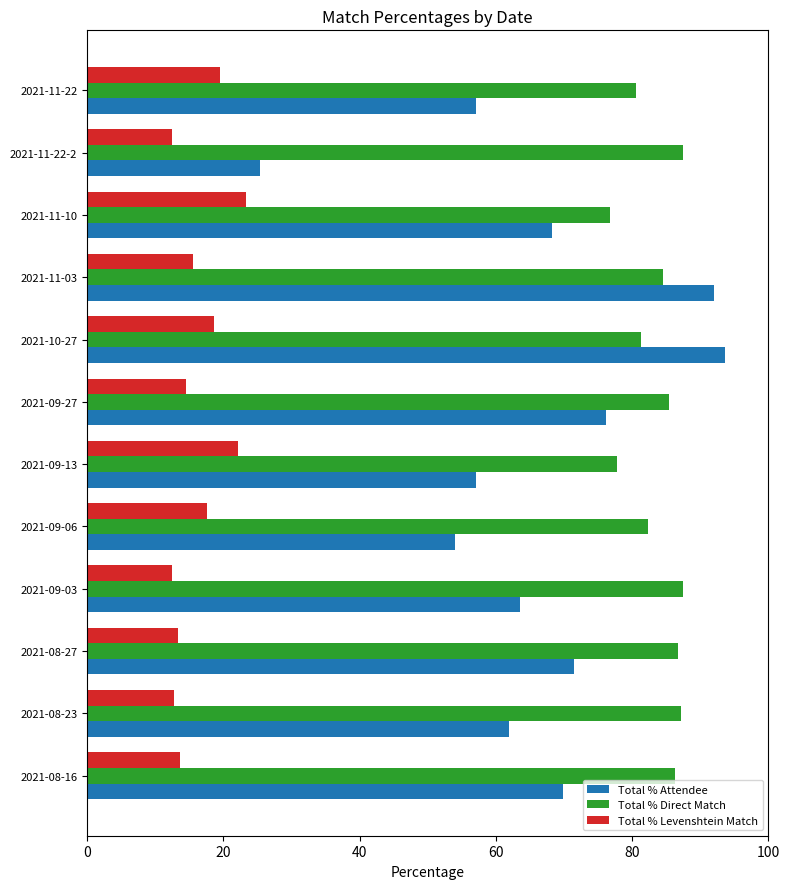

What is the total value across all series at 2021-11-03?

192.1